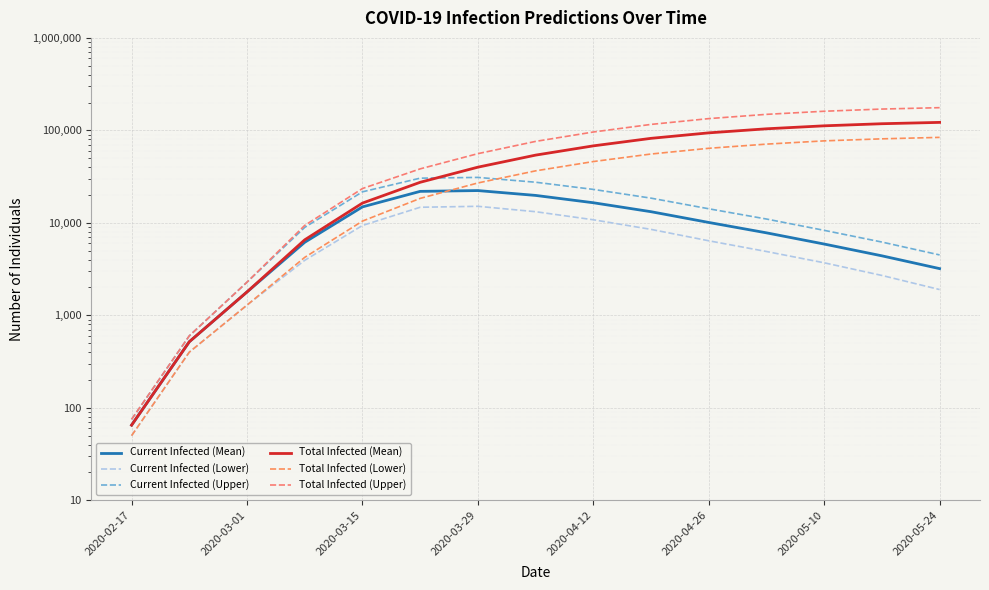

In Current Infected (Lower), how many points are higher than both neighbors (excluding endpoints)?

1